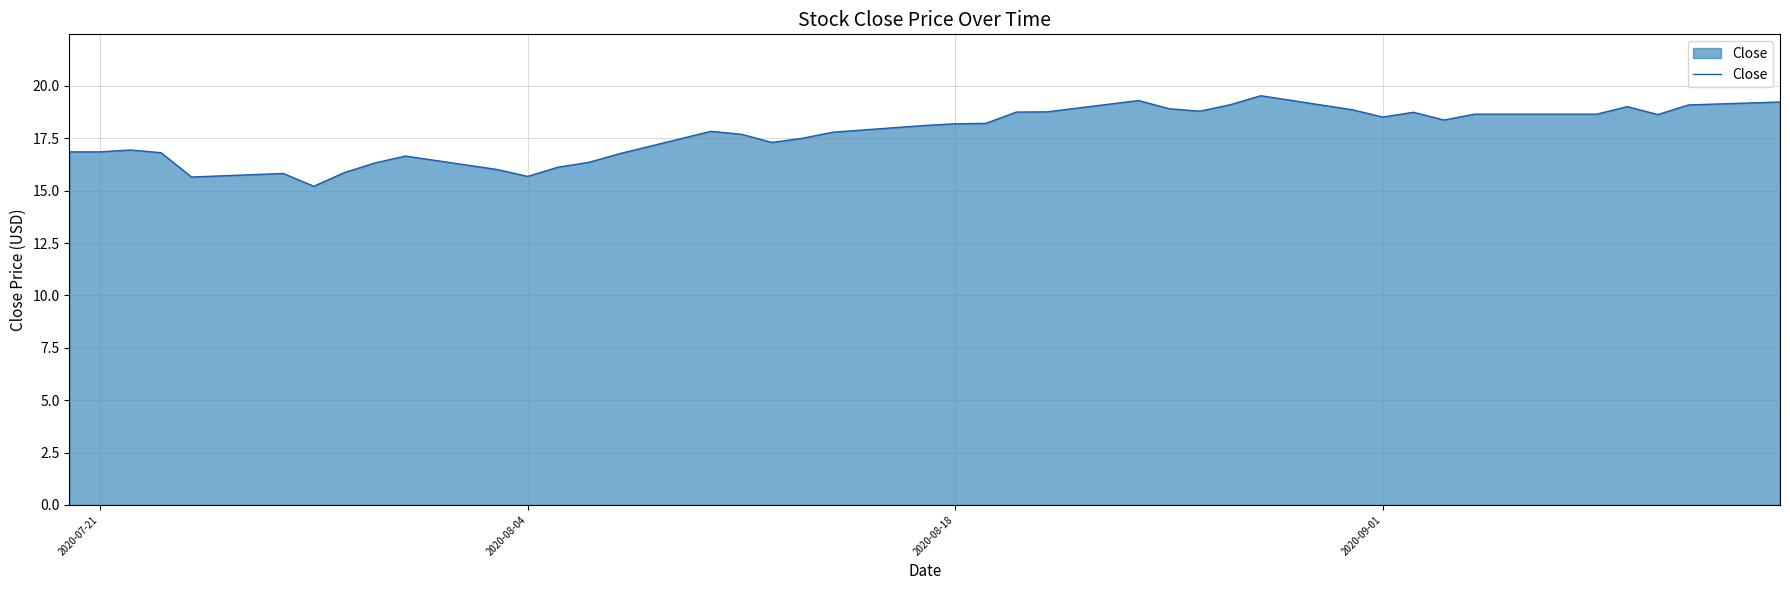

What is the greatest value displayed?

19.5